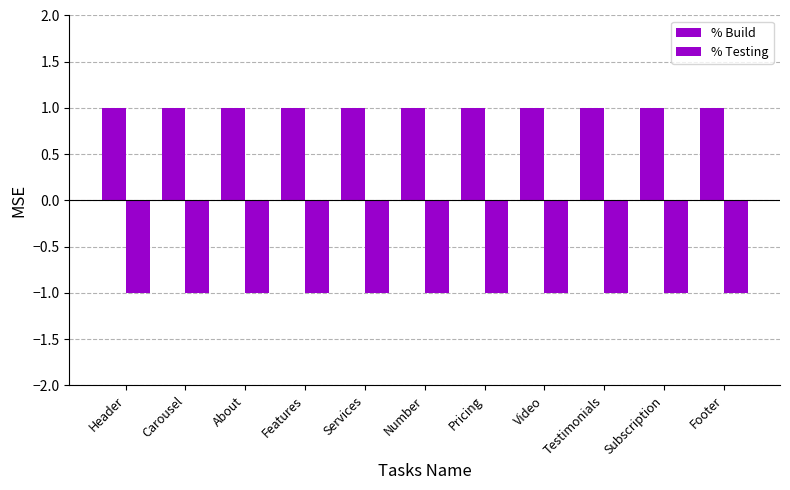

True or false: % Testing has a value of 0 at Services.

False